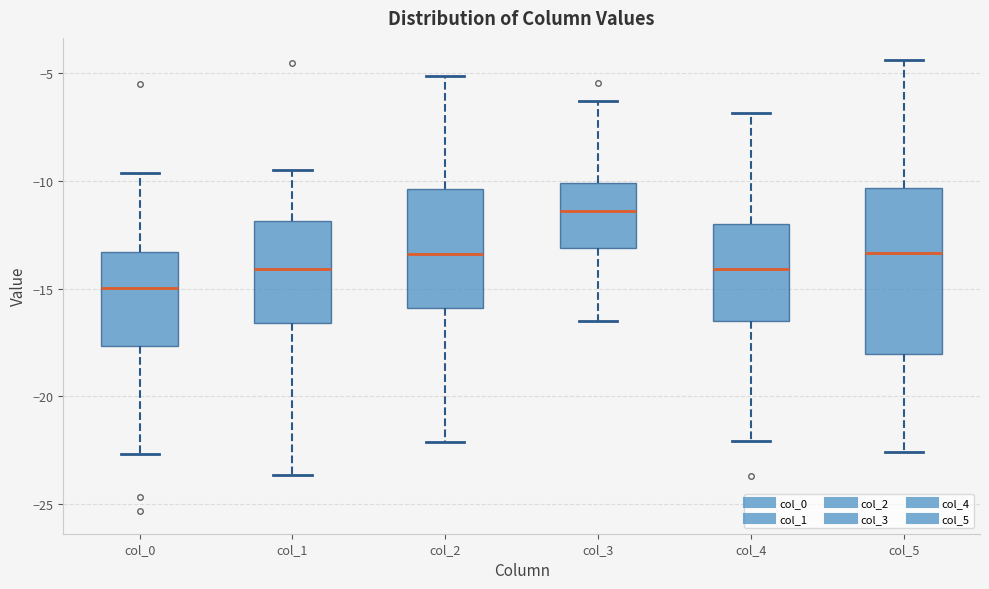

Reading left to right, read every box against the y-axis: the position of its median line, the range the box covers, and the ends of its whiskers. The values are not printed on the chart, so give them approximately, as read against the axis.

col_0: median -15.0, box -17.5 to -13.5, whiskers -22.5 to -9.5
col_1: median -14.0, box -16.5 to -12.0, whiskers -23.5 to -9.5
col_2: median -13.5, box -16.0 to -10.5, whiskers -22.0 to -5.0
col_3: median -11.5, box -13.0 to -10.0, whiskers -16.5 to -6.5
col_4: median -14.0, box -16.5 to -12.0, whiskers -22.0 to -7.0
col_5: median -13.5, box -18.0 to -10.5, whiskers -22.5 to -4.5